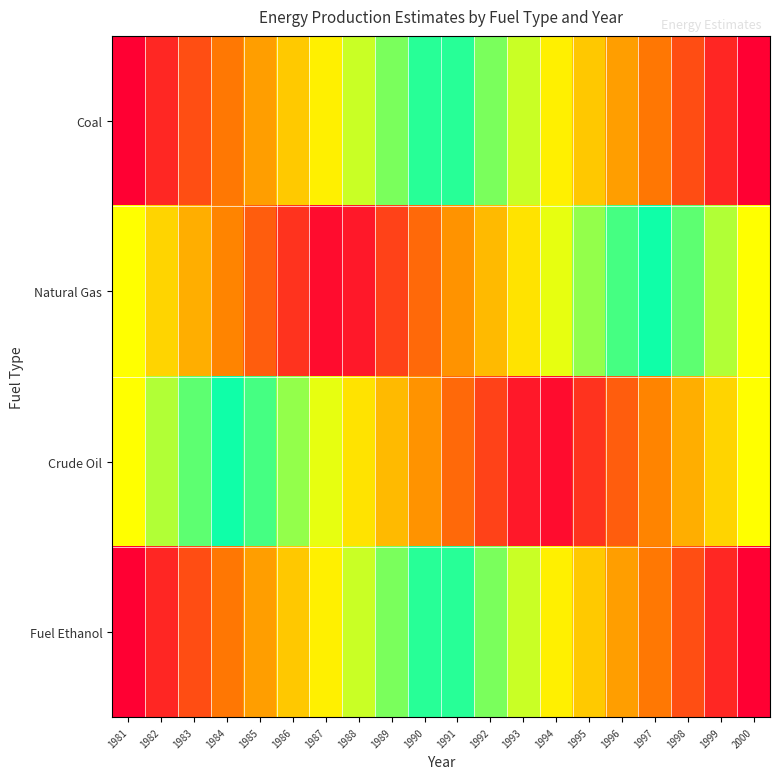

Reading right to left, extract all data points from this chart.

Coal: 2000=3.0	1999=2.8	1998=2.7	1997=2.5	1996=2.4	1995=2.2	1994=2.1	1993=1.9	1992=1.7	1991=1.6	1990=1.4	1989=1.3	1988=1.1	1987=0.9	1986=0.8	1985=0.6	1984=0.5	1983=0.3	1982=0.2	1981=0.0
Natural Gas: 2000=2.0	1999=1.8	1998=1.7	1997=1.5	1996=1.4	1995=1.2	1994=1.1	1993=0.9	1992=0.7	1991=0.6	1990=0.4	1989=0.3	1988=0.1	1987=0.1	1986=0.2	1985=0.4	1984=0.5	1983=0.7	1982=0.8	1981=1.0
Crude Oil: 2000=1.0	1999=0.8	1998=0.7	1997=0.5	1996=0.4	1995=0.2	1994=0.1	1993=0.1	1992=0.3	1991=0.4	1990=0.6	1989=0.7	1988=0.9	1987=1.1	1986=1.2	1985=1.4	1984=1.5	1983=1.7	1982=1.8	1981=2.0
Fuel Ethanol: 2000=0.0	1999=0.2	1998=0.3	1997=0.5	1996=0.6	1995=0.8	1994=0.9	1993=1.1	1992=1.3	1991=1.4	1990=1.6	1989=1.7	1988=1.9	1987=2.1	1986=2.2	1985=2.4	1984=2.5	1983=2.7	1982=2.8	1981=3.0